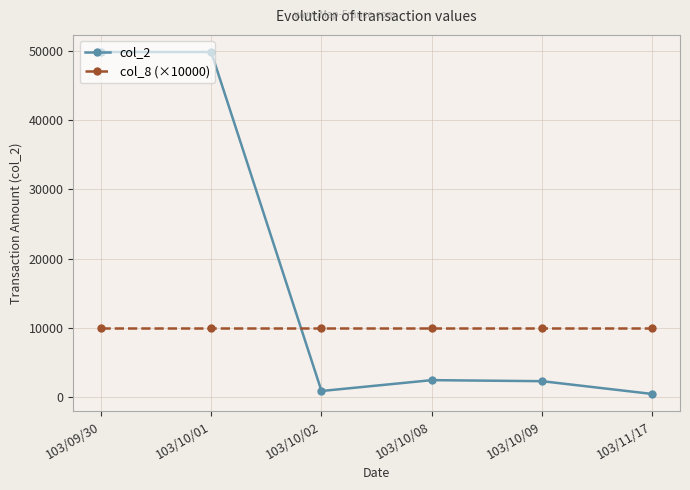

Is the value of col_2 at 103/10/02 greater than the value of col_8 (×10000) at 103/10/08?

No